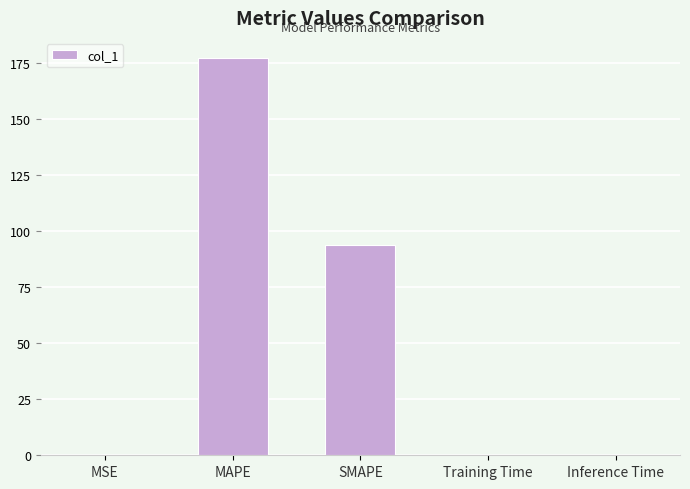

What is the maximum value shown in the chart?

177.3